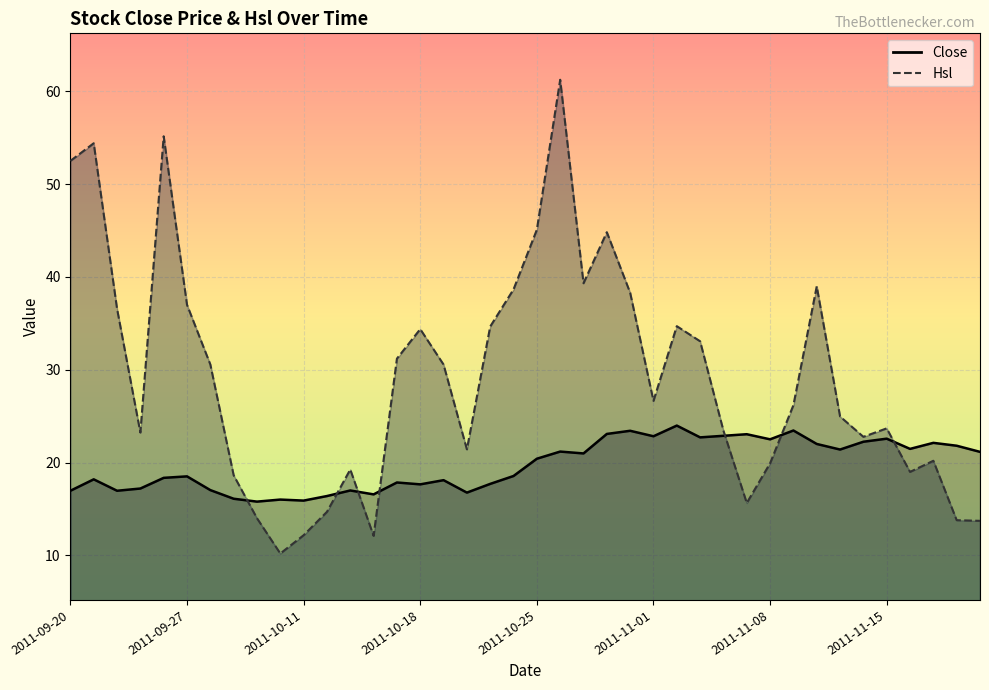

What is the sum of the Close values at 2011-10-11 and 2011-11-08?

38.4